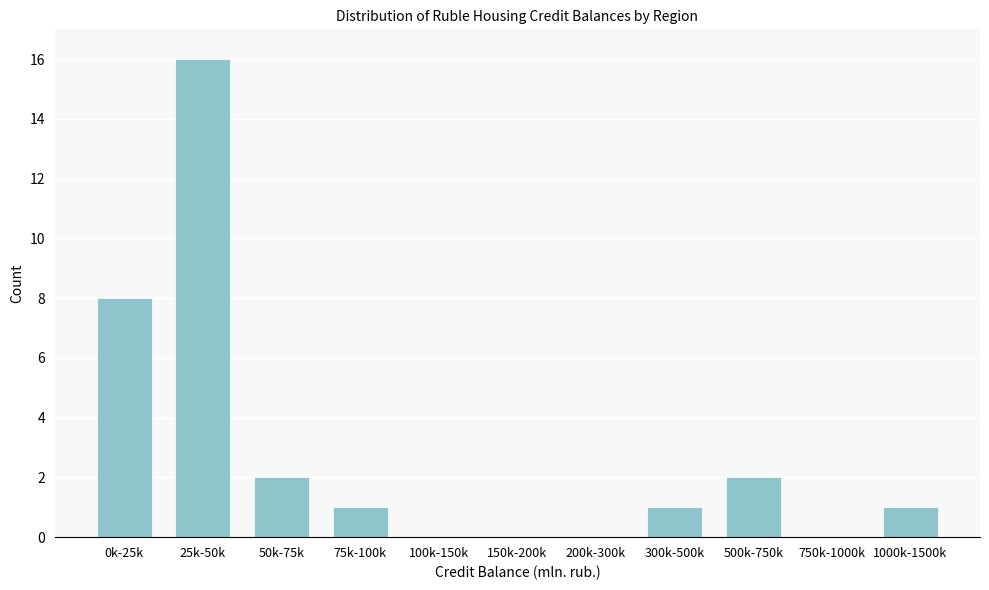

Reading left to right, what are all the values shown in this chart?

0k-25k=8	25k-50k=16	50k-75k=2	75k-100k=1	100k-150k=0	150k-200k=0	200k-300k=0	300k-500k=1	500k-750k=2	750k-1000k=0	1000k-1500k=1